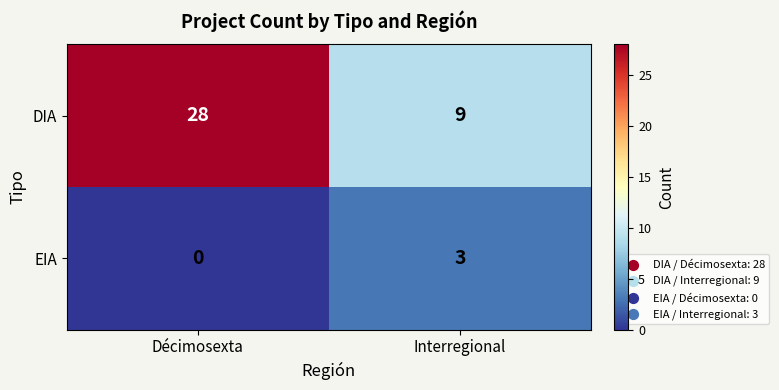

True or false: EIA has a value of -2 at Décimosexta.

False